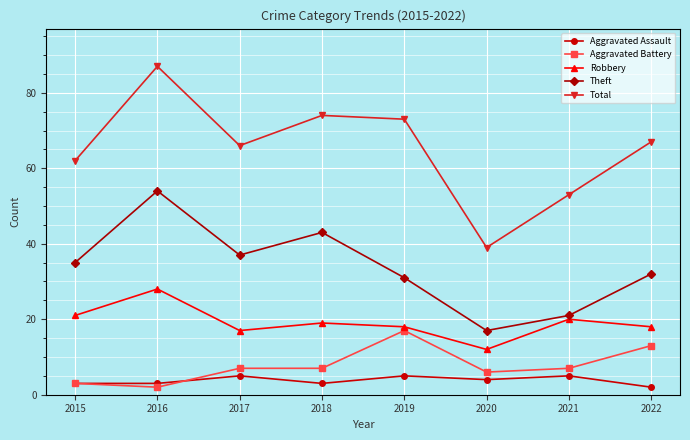

True or false: Theft and Robbery cross at least once.

False